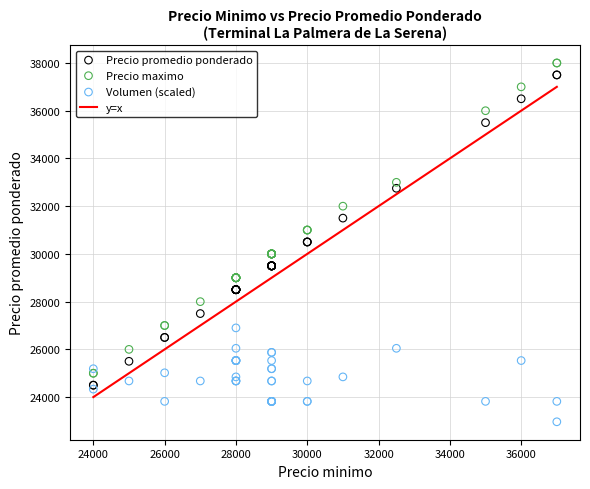

What is the X range (max minus min) for the scatter plot?

13000.0